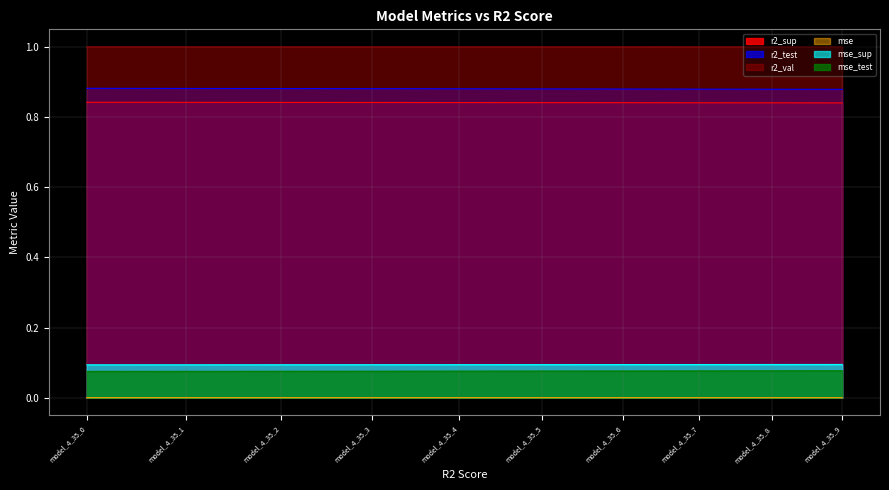

Rank the series by their maximum value, from highest to lowest.

r2_val, r2_test, r2_sup, mse_sup, mse_test, mse